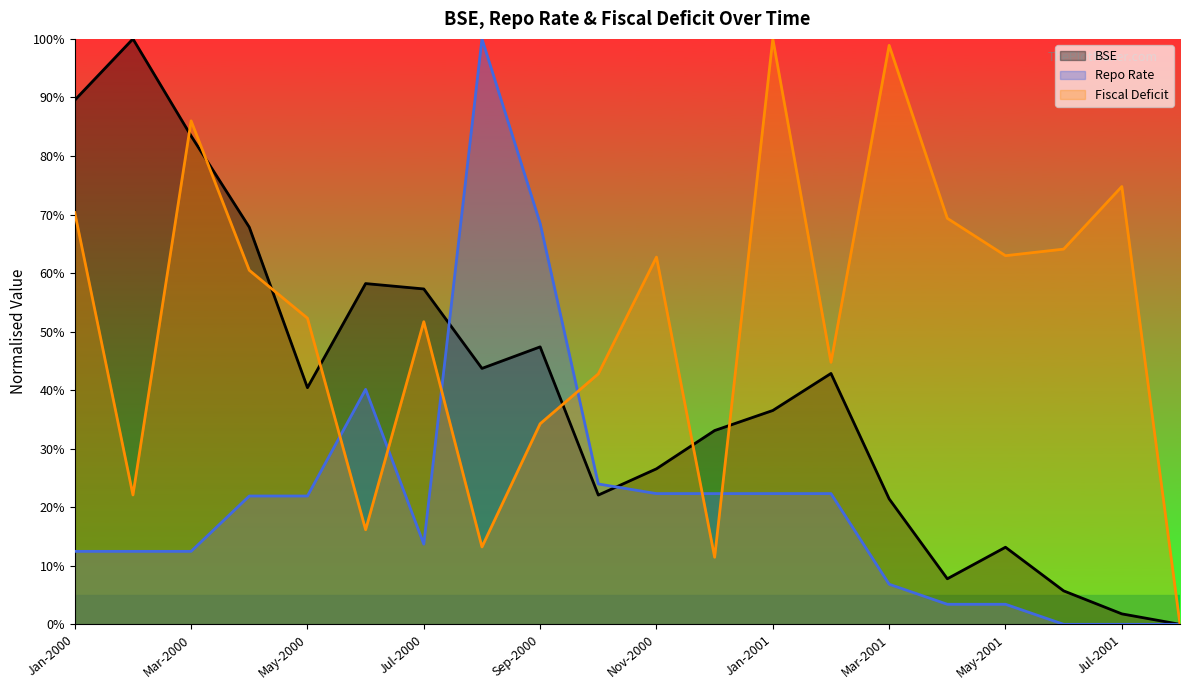

Between which two adjacent categories do Repo Rate and Fiscal Deficit first intersect?

May-2000 and Jun-2000